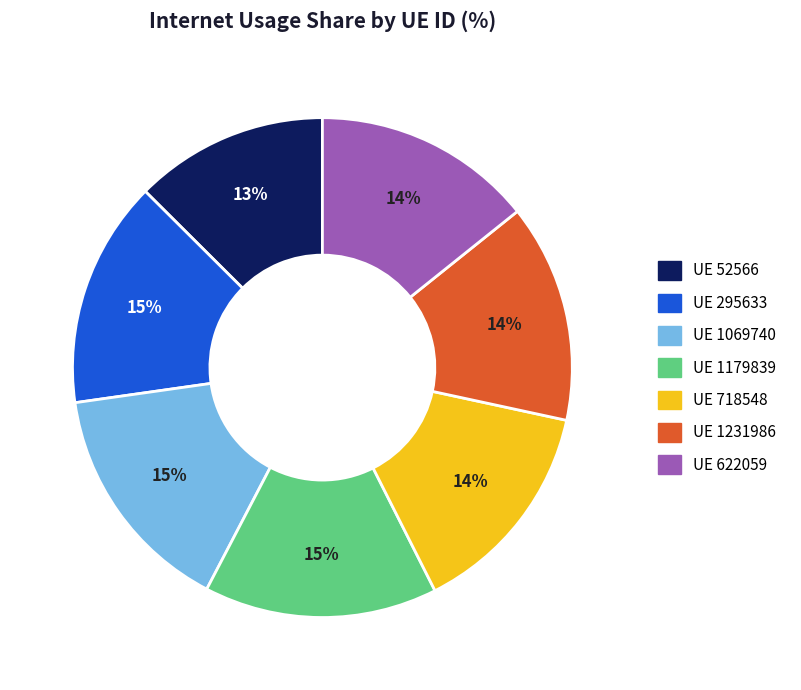

Does any single category account for the majority?

No